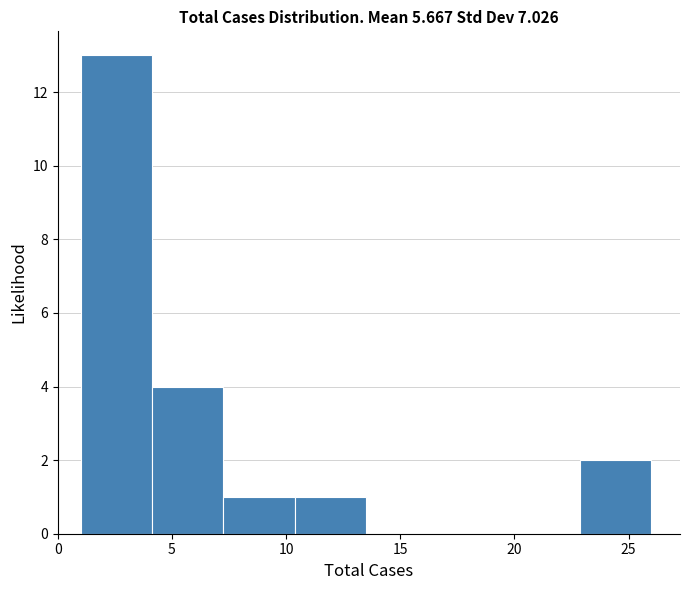

How tall is the bar that spans 23.0 to 26.0 on the x-axis? Neither the bar edges nor the heights are printed on the chart, so give them approximately, as read against the axes.

2